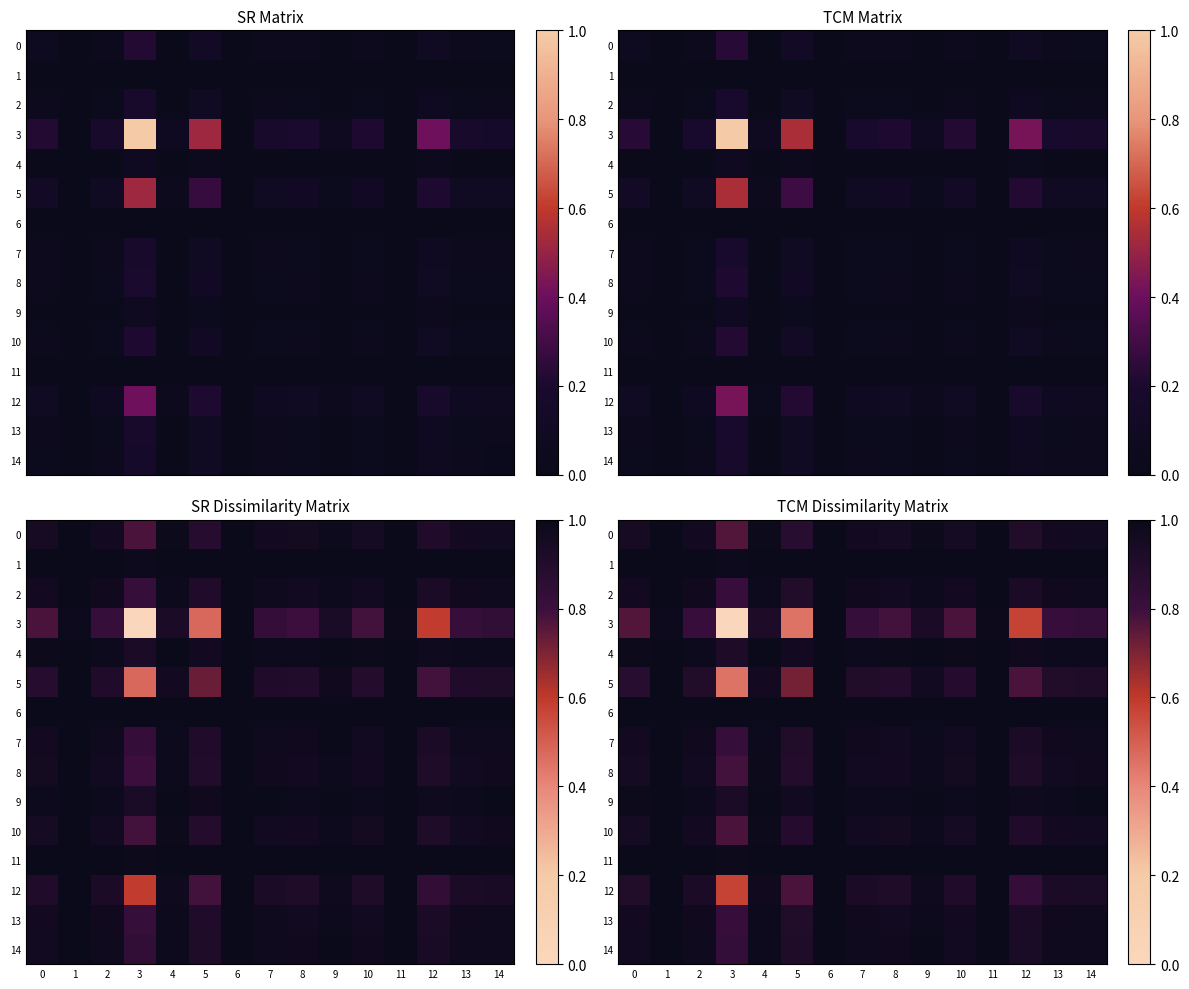

What is the difference between the second highest and second lowest values in the 5 series?

0.3